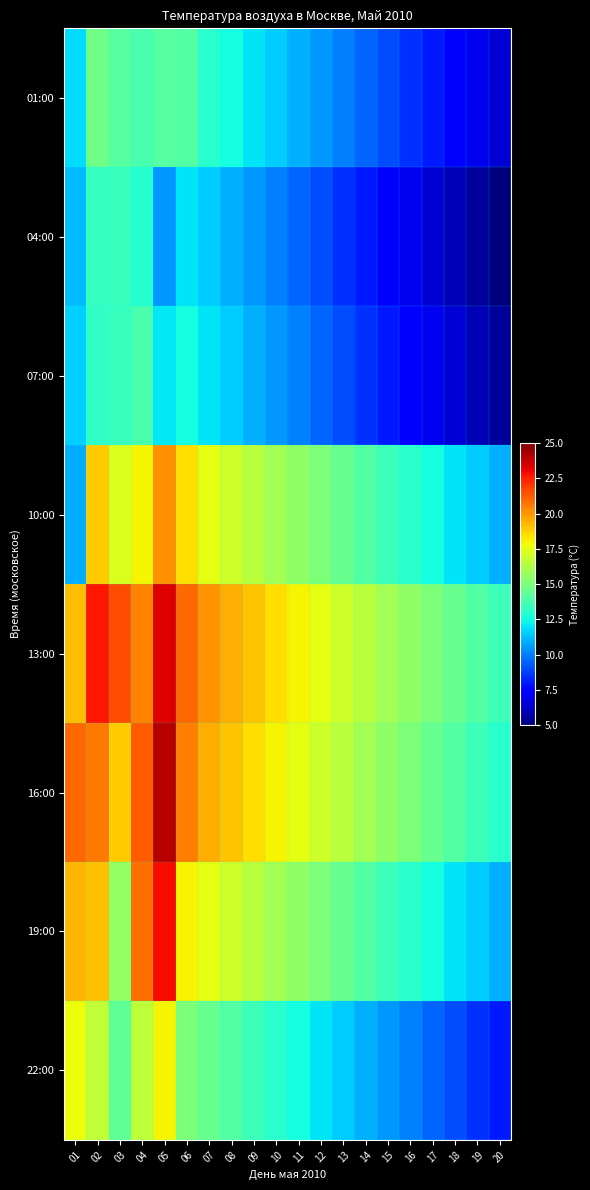

What is the minimum value shown in the chart?

5.0